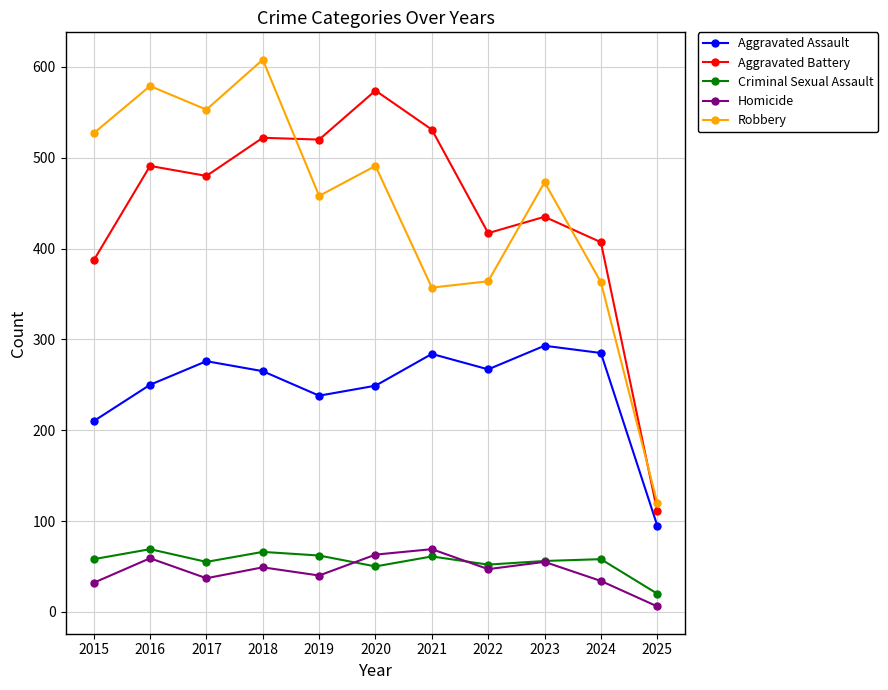

What is the average value of the Homicide series?

45